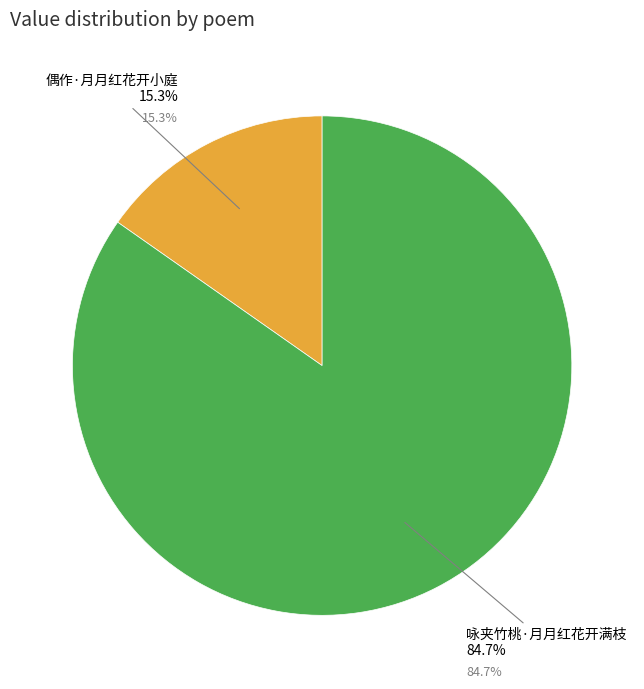

Which slice is the smallest?

偶作·月月红花开小庭